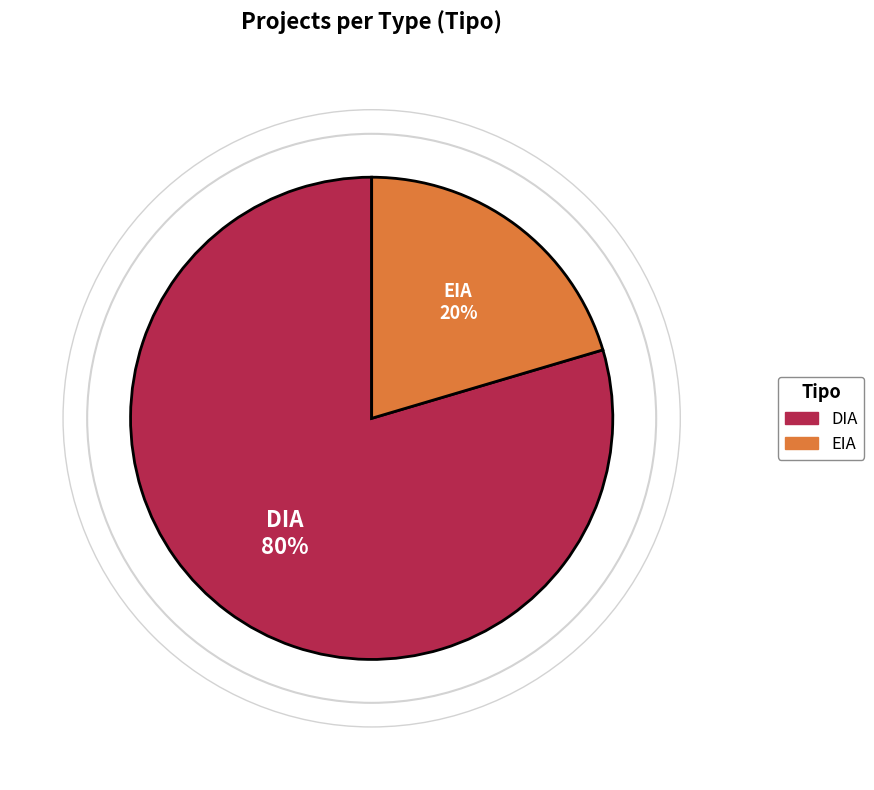

Which has a higher value, EIA or DIA?

DIA